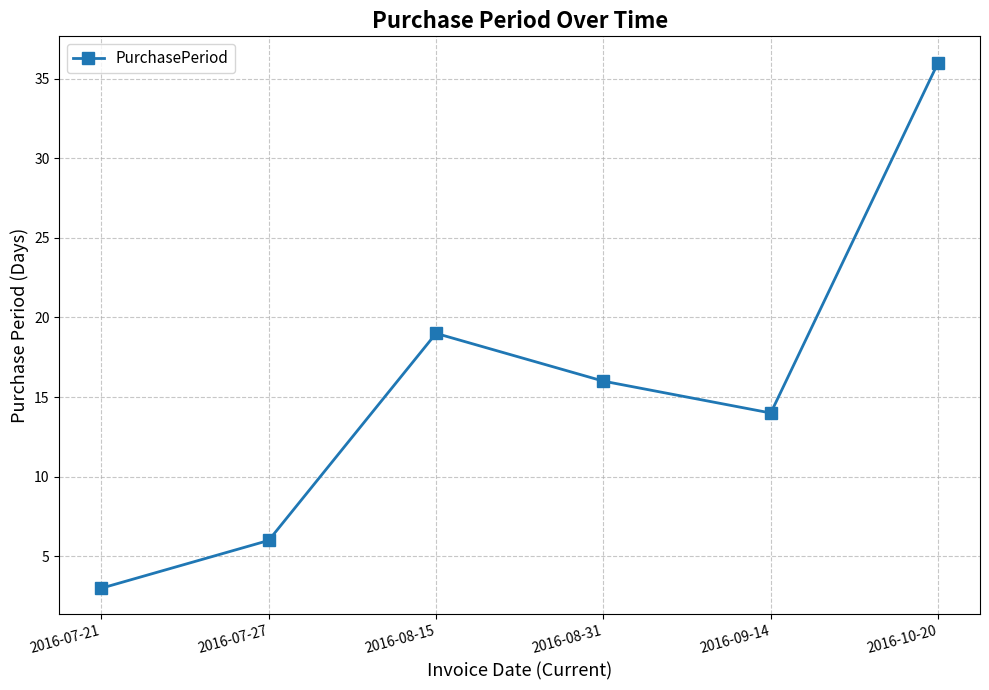

Rank the categories by value from highest to lowest.

2016-10-20, 2016-08-15, 2016-08-31, 2016-09-14, 2016-07-27, 2016-07-21